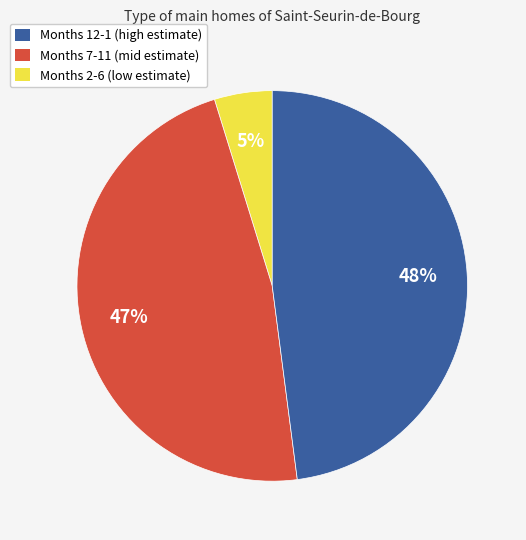

To the nearest percent, what is the average slice percentage?

33%